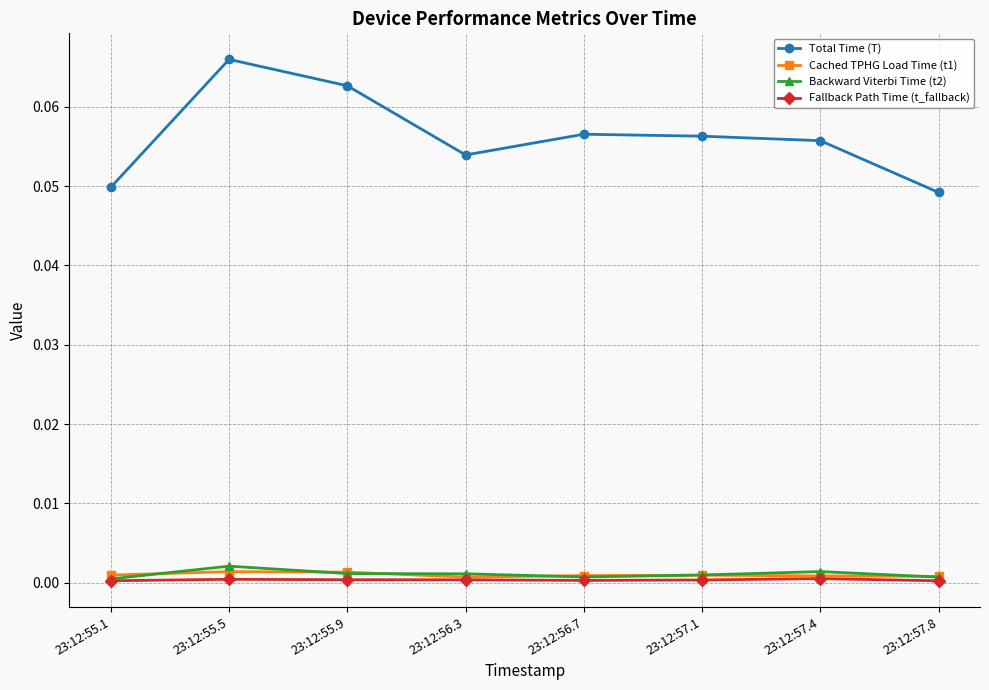

The value of Fallback Path Time (t_fallback) at 23:12:56.7 is 0.0. True or false?

True